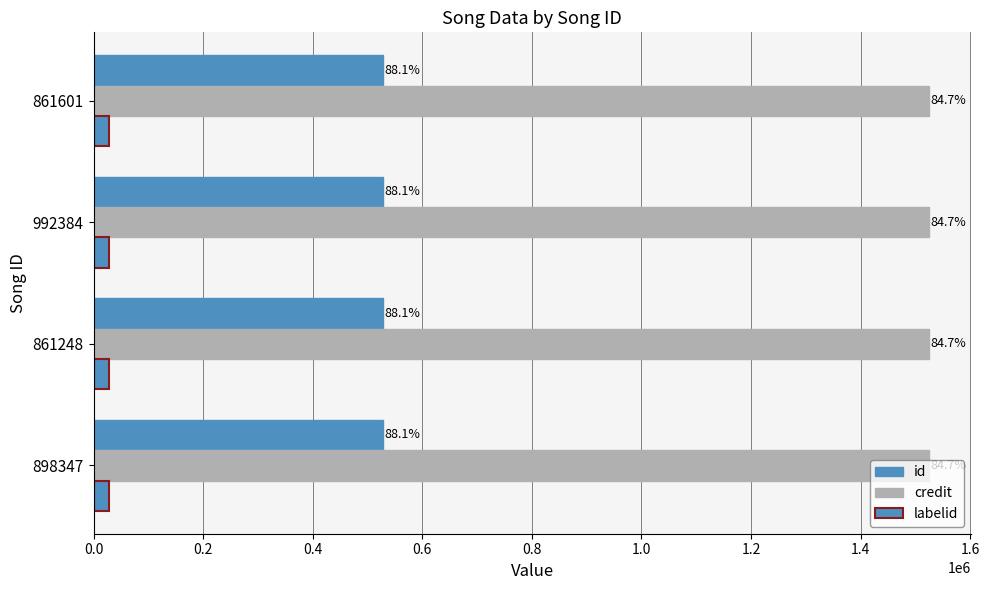

What is the value of the id bar at the 4th from the left?

528418